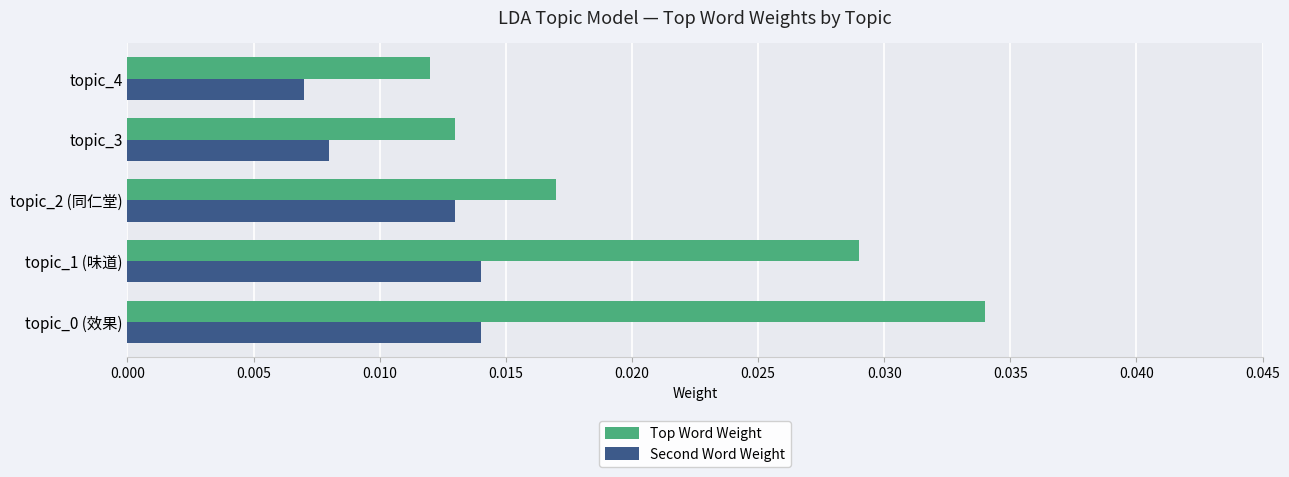

List the series in order of their peak value, highest first.

Top Word Weight, Second Word Weight